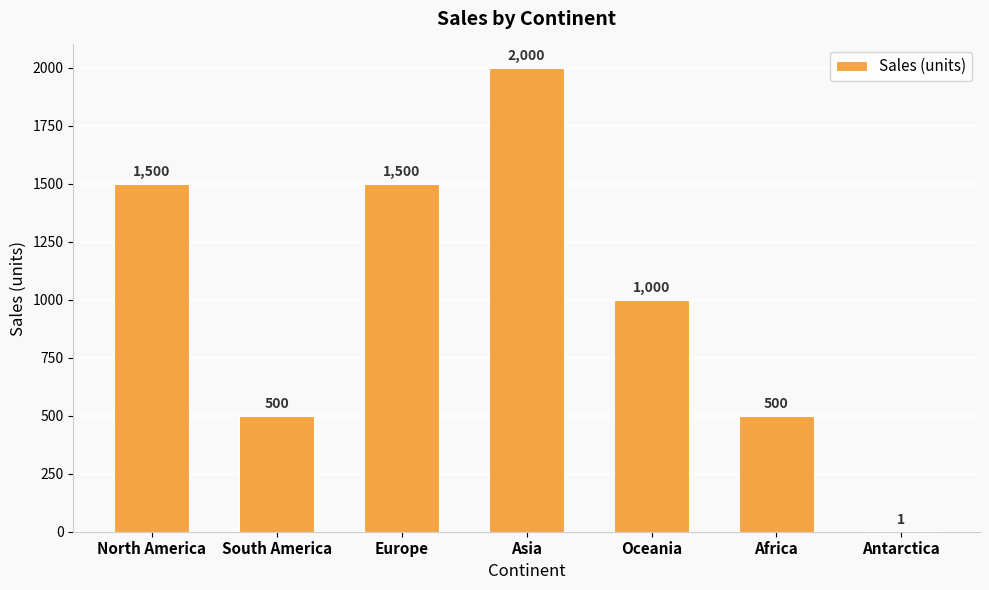

How many values are between 500 and 1500?

5